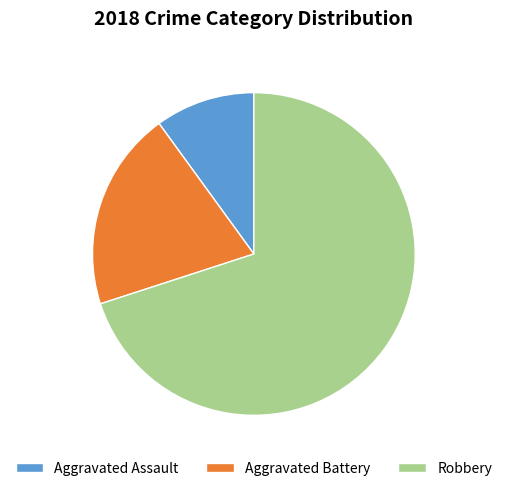

Do Robbery and Aggravated Battery together represent more than half of the pie?

Yes